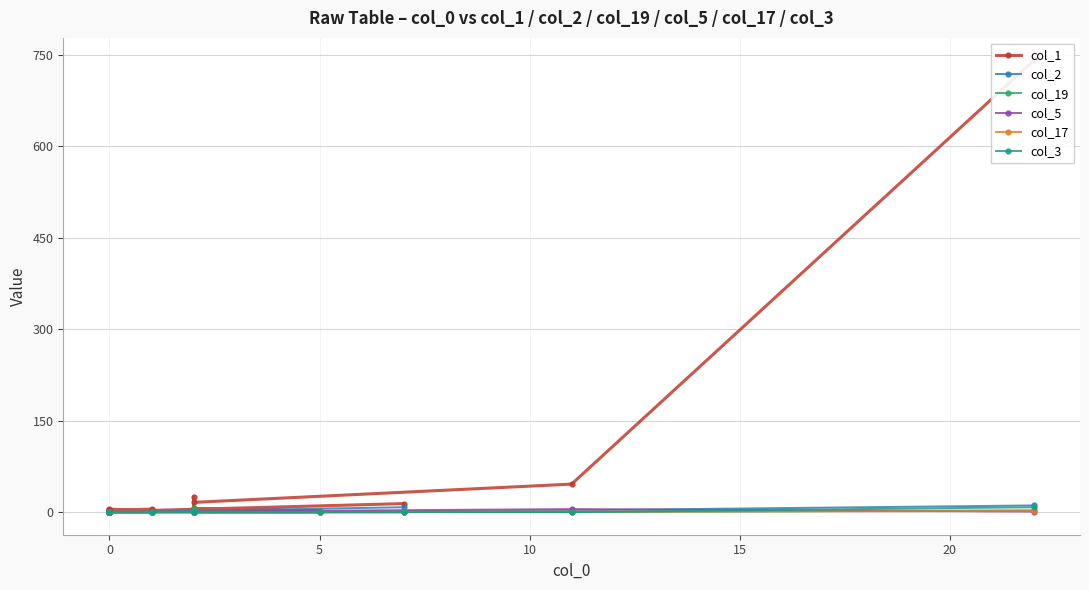

What is the difference between the maximum and minimum values in the col_1 series?

741